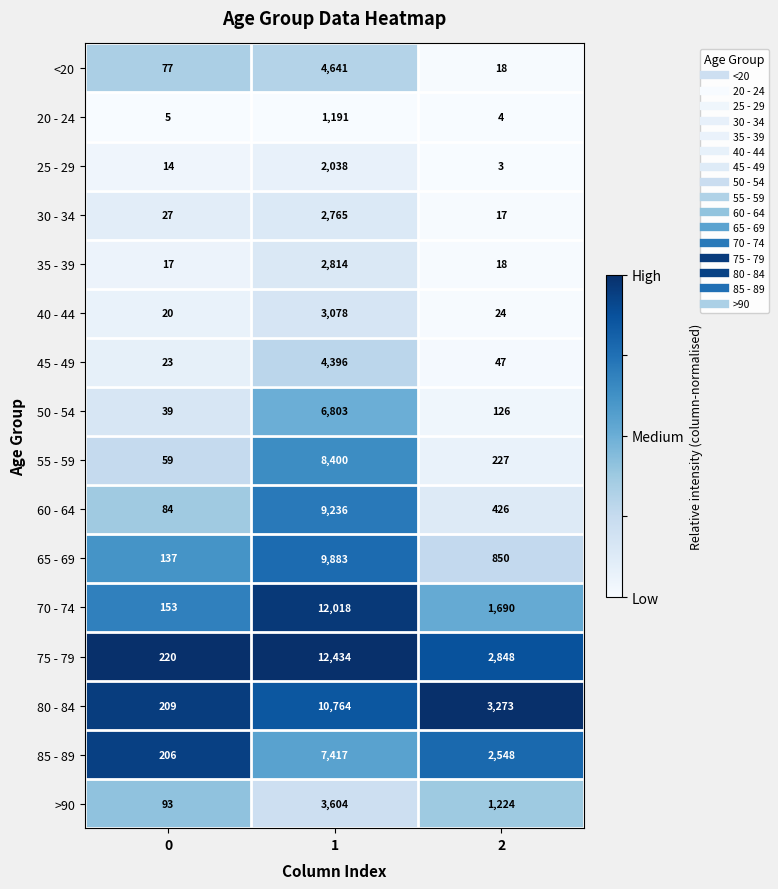

Is it true that 30 - 34 equals 1891 at 1?

False